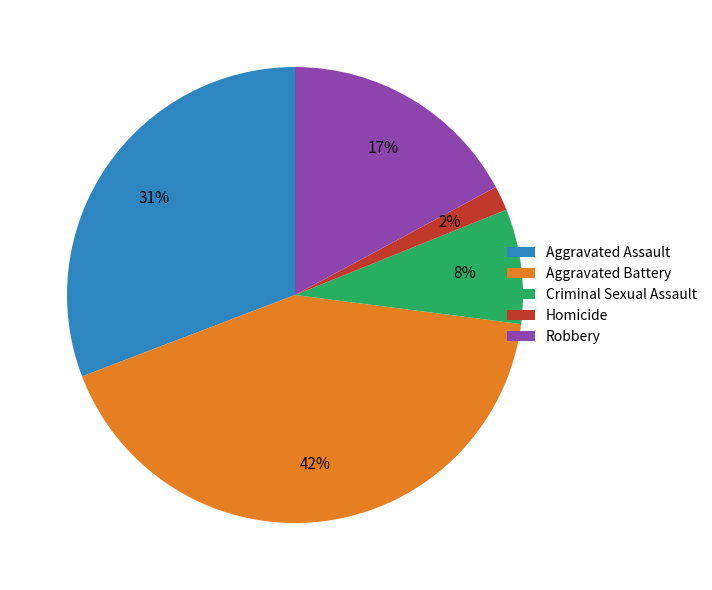

How many segments does this pie chart have?

5